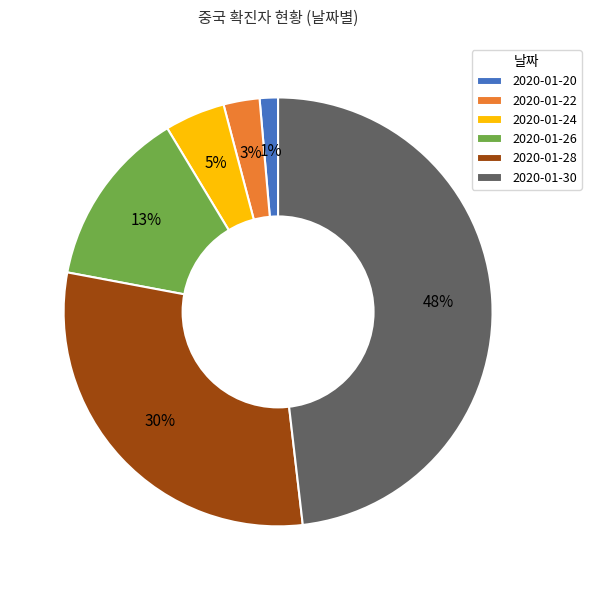

The 2020-01-28 slice represents 17% of the pie. True or false?

False